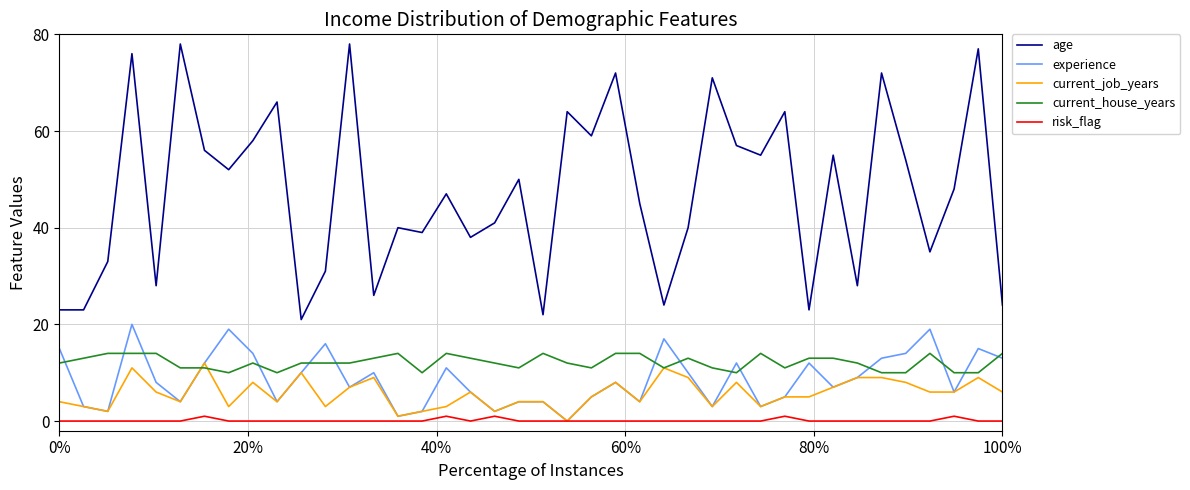

What is the difference between the second highest and second lowest values in the experience series?

18